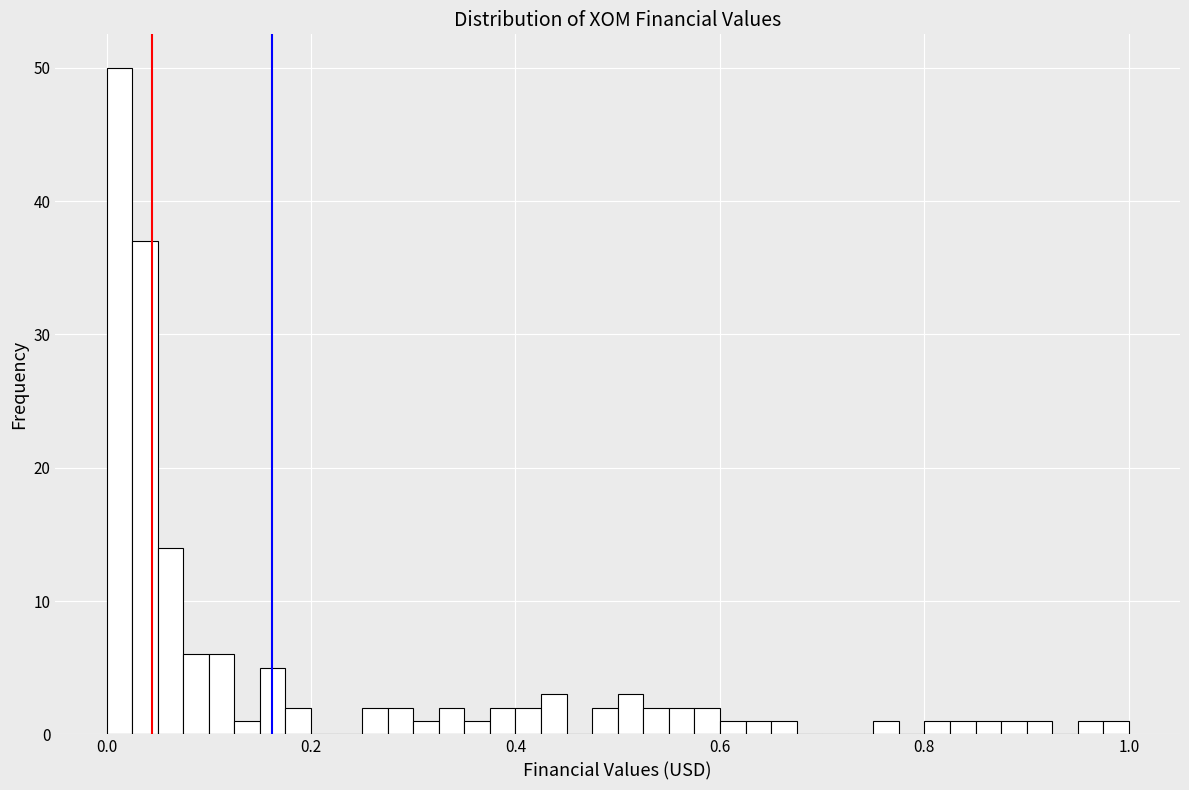

Around what value on the x-axis is the tallest bar? Give the approximate position of its centre, as read against the axis.

0.02